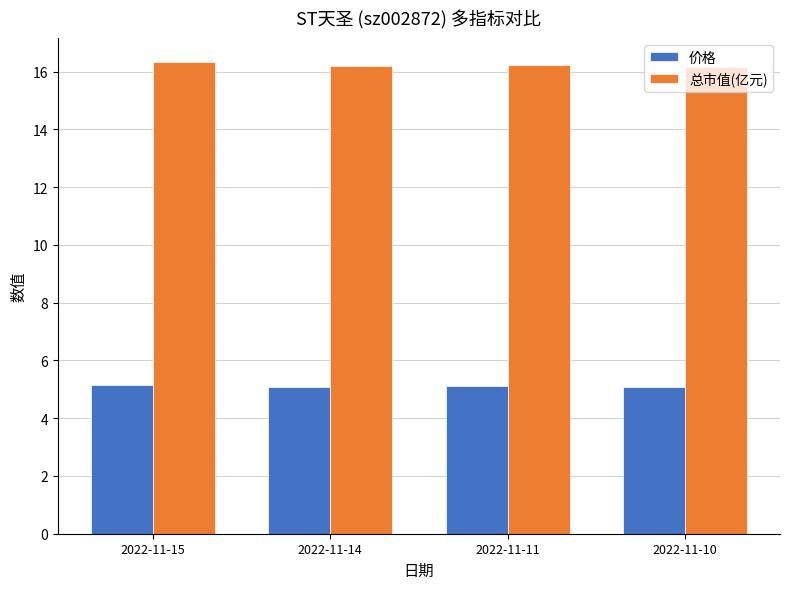

Rank the series at 2022-11-10 from highest to lowest value.

总市值(亿元), 价格